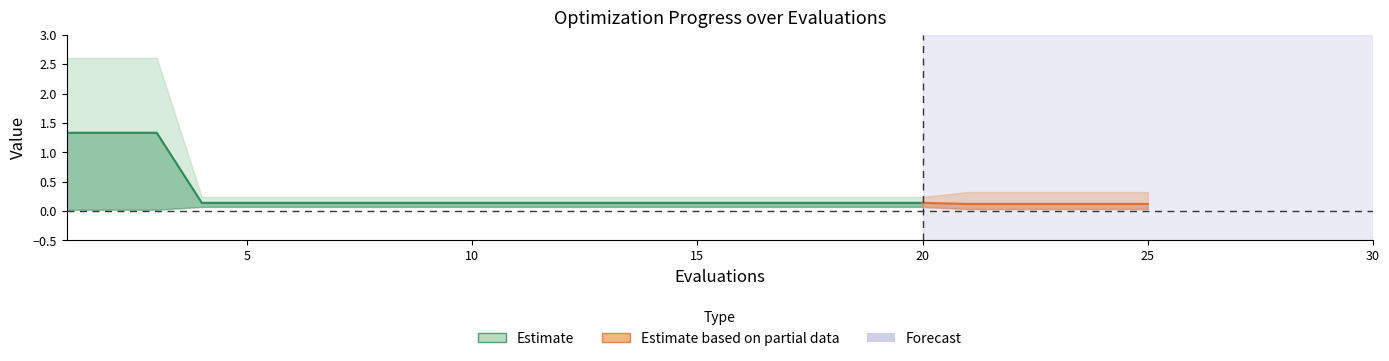

True or false: mean and worst cross at least once.

False